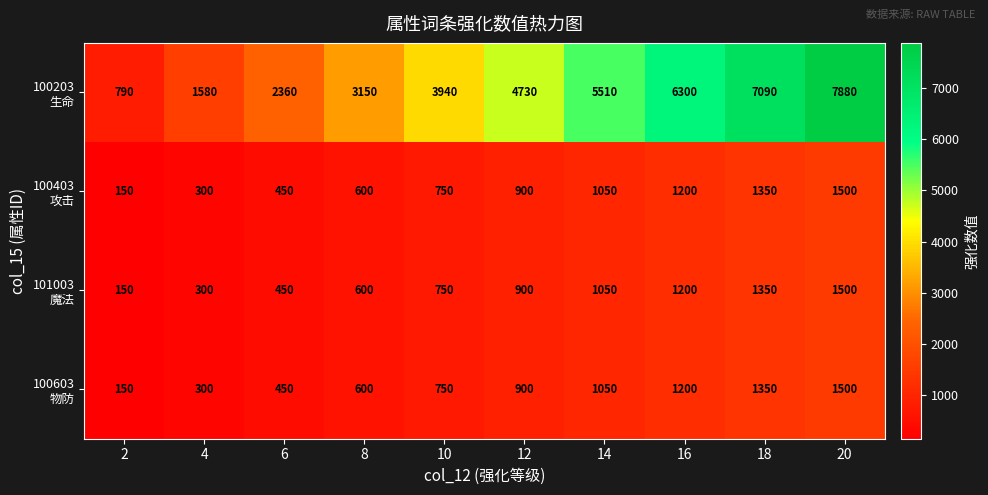

What is the total value across all series at 12?

7430